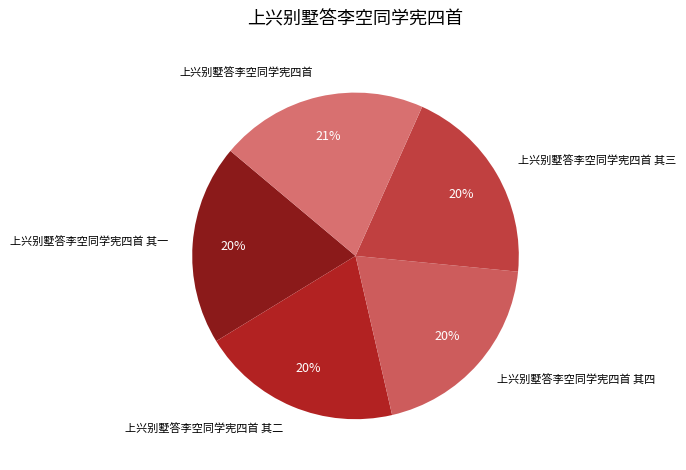

To the nearest percent, what percentage of the pie is 上兴别墅答李空同学宪四首?

21%